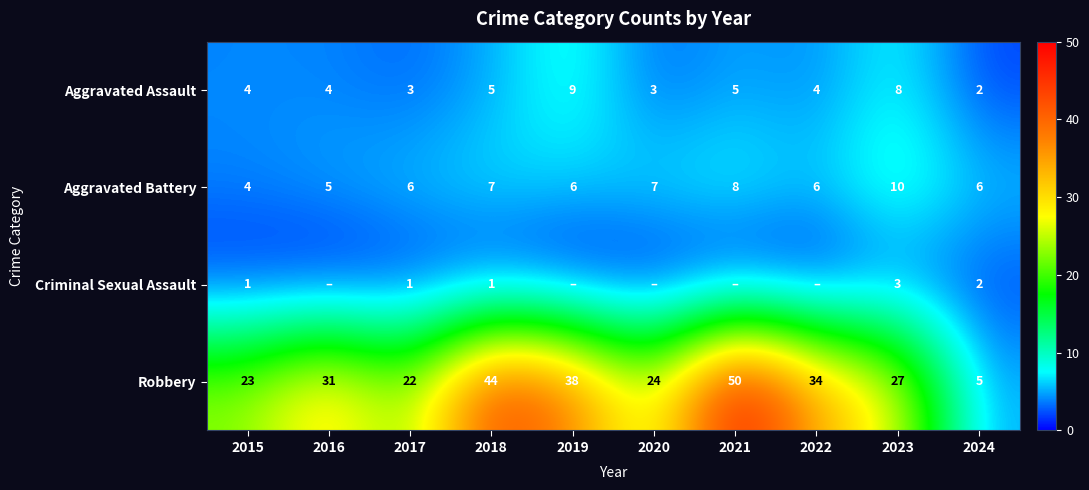

What is the difference between the maximum and second lowest values in the Robbery series?

28